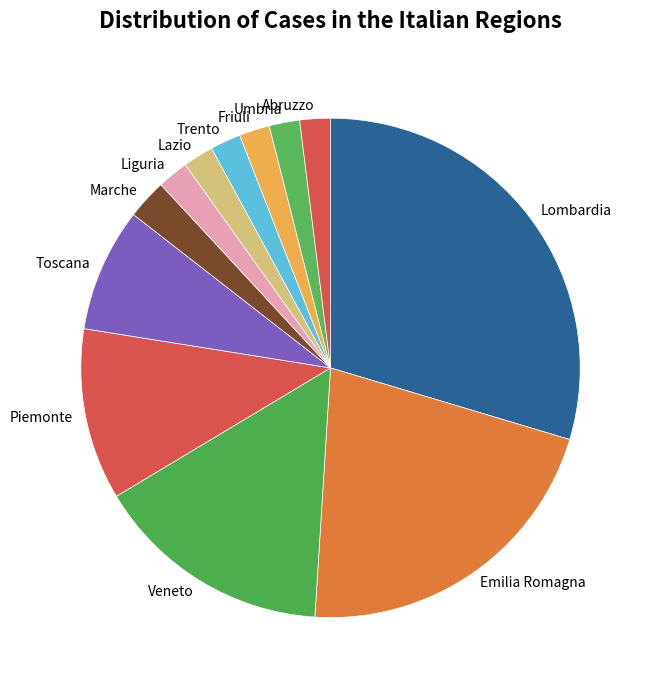

True or false: Piemonte accounts for 11% of the total.

True